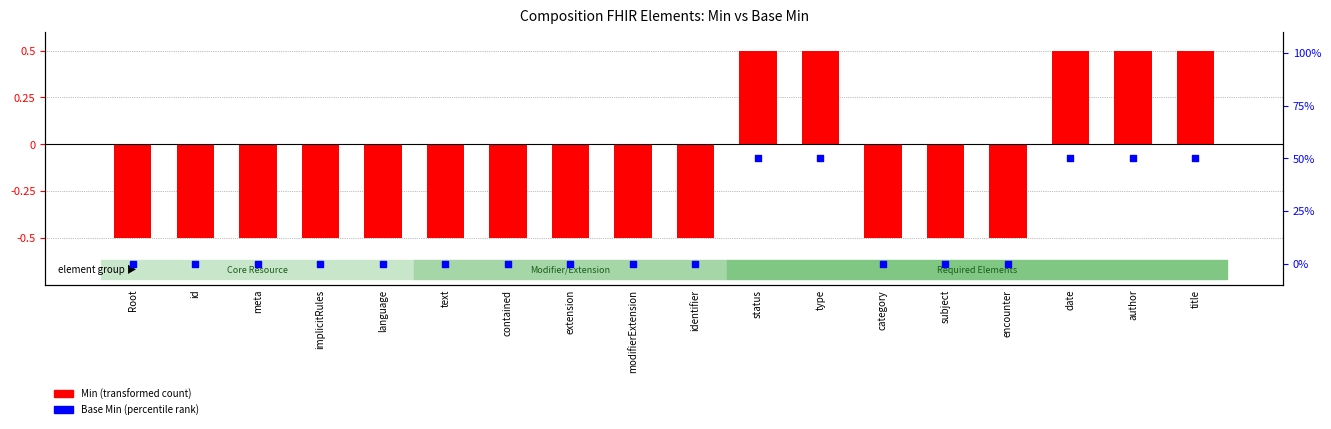

Which series contains the lowest Y value?

Min (transformed)